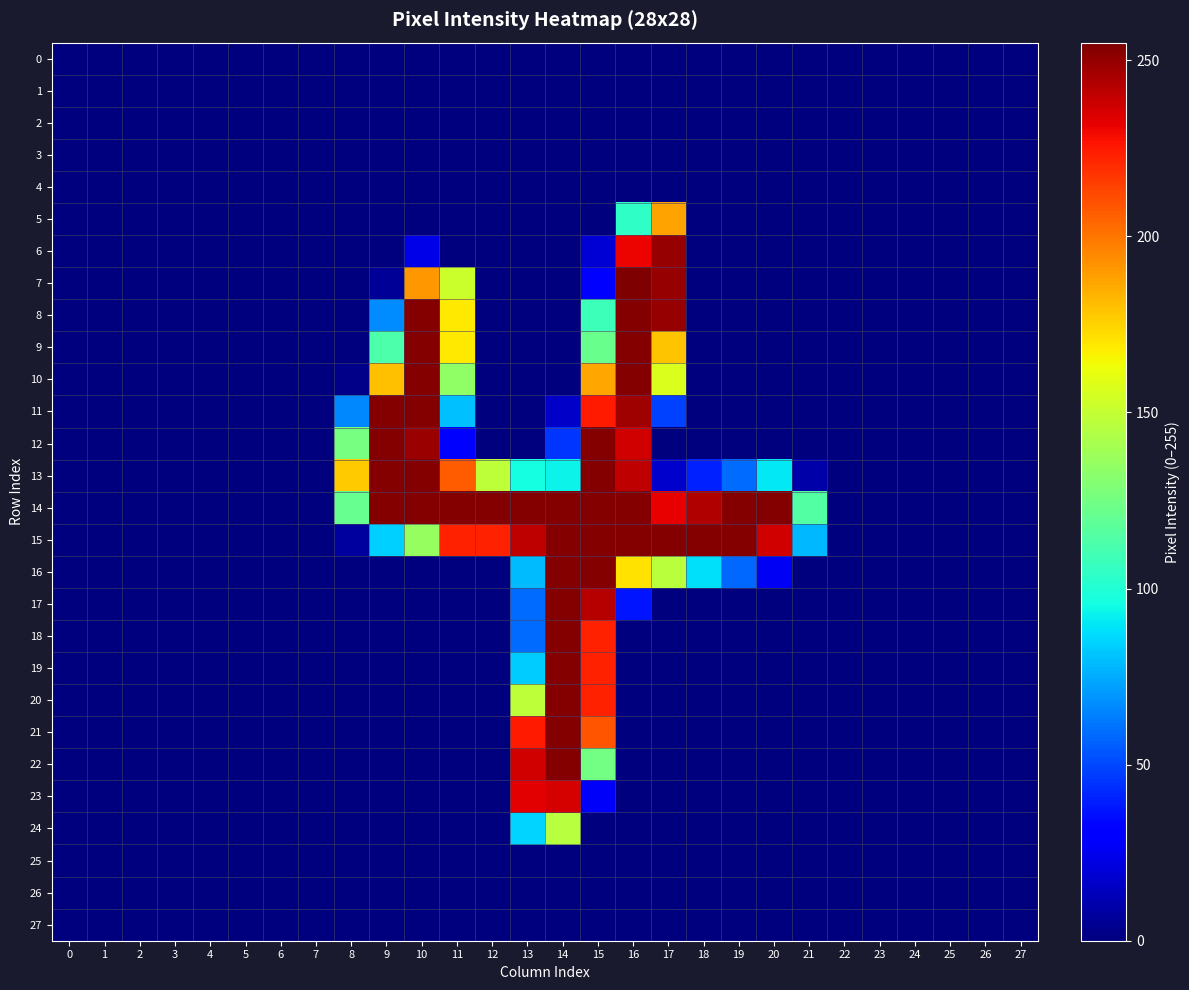

Reading right to left, extract all data points from this chart.

0: 27=0	26=0	25=0	24=0	23=0	22=0	21=0	20=0	19=0	18=0	17=0	16=0	15=0	14=0	13=0	12=0	11=0	10=0	9=0	8=0	7=0	6=0	5=0	4=0	3=0	2=0	1=0	0=0
1: 27=0	26=0	25=0	24=0	23=0	22=0	21=0	20=0	19=0	18=0	17=0	16=0	15=0	14=0	13=0	12=0	11=0	10=0	9=0	8=0	7=0	6=0	5=0	4=0	3=0	2=0	1=0	0=0
2: 27=0	26=0	25=0	24=0	23=0	22=0	21=0	20=0	19=0	18=0	17=0	16=0	15=0	14=0	13=0	12=0	11=0	10=0	9=0	8=0	7=0	6=0	5=0	4=0	3=0	2=0	1=0	0=0
3: 27=0	26=0	25=0	24=0	23=0	22=0	21=0	20=0	19=0	18=0	17=0	16=0	15=0	14=0	13=0	12=0	11=0	10=0	9=0	8=0	7=0	6=0	5=0	4=0	3=0	2=0	1=0	0=0
4: 27=0	26=0	25=0	24=0	23=0	22=0	21=0	20=0	19=0	18=0	17=0	16=0	15=0	14=0	13=0	12=0	11=0	10=0	9=0	8=0	7=0	6=0	5=0	4=0	3=0	2=0	1=0	0=0
5: 27=0	26=0	25=0	24=0	23=0	22=0	21=0	20=0	19=0	18=0	17=188	16=104	15=0	14=0	13=0	12=0	11=0	10=0	9=0	8=0	7=0	6=0	5=0	4=0	3=0	2=0	1=0	0=0
6: 27=0	26=0	25=0	24=0	23=0	22=0	21=0	20=0	19=0	18=0	17=250	16=231	15=19	14=0	13=0	12=0	11=0	10=23	9=0	8=0	7=0	6=0	5=0	4=0	3=0	2=0	1=0	0=0
7: 27=0	26=0	25=0	24=0	23=0	22=0	21=0	20=0	19=0	18=0	17=250	16=255	15=32	14=0	13=0	12=0	11=152	10=191	9=5	8=0	7=0	6=0	5=0	4=0	3=0	2=0	1=0	0=0
8: 27=0	26=0	25=0	24=0	23=0	22=0	21=0	20=0	19=0	18=0	17=250	16=254	15=108	14=0	13=0	12=0	11=169	10=254	9=67	8=0	7=0	6=0	5=0	4=0	3=0	2=0	1=0	0=0
9: 27=0	26=0	25=0	24=0	23=0	22=0	21=0	20=0	19=0	18=0	17=179	16=254	15=122	14=0	13=0	12=0	11=169	10=254	9=113	8=0	7=0	6=0	5=0	4=0	3=0	2=0	1=0	0=0
10: 27=0	26=0	25=0	24=0	23=0	22=0	21=0	20=0	19=0	18=0	17=157	16=254	15=187	14=0	13=0	12=0	11=134	10=254	9=180	8=2	7=0	6=0	5=0	4=0	3=0	2=0	1=0	0=0
11: 27=0	26=0	25=0	24=0	23=0	22=0	21=0	20=0	19=0	18=0	17=48	16=248	15=225	14=16	13=0	12=0	11=80	10=254	9=254	8=66	7=0	6=0	5=0	4=0	3=0	2=0	1=0	0=0
12: 27=0	26=0	25=0	24=0	23=0	22=0	21=0	20=0	19=0	18=0	17=0	16=237	15=254	14=45	13=0	12=0	11=30	10=249	9=254	8=126	7=0	6=0	5=0	4=0	3=0	2=0	1=0	0=0
13: 27=0	26=0	25=0	24=0	23=0	22=0	21=9	20=90	19=59	18=40	17=17	16=241	15=254	14=93	13=96	12=148	11=207	10=254	9=254	8=177	7=0	6=0	5=0	4=0	3=0	2=0	1=0	0=0
14: 27=0	26=0	25=0	24=0	23=0	22=0	21=115	20=254	19=254	18=244	17=232	16=254	15=254	14=254	13=254	12=254	11=254	10=254	9=254	8=121	7=0	6=0	5=0	4=0	3=0	2=0	1=0	0=0
15: 27=0	26=0	25=0	24=0	23=0	22=0	21=78	20=237	19=254	18=254	17=254	16=254	15=254	14=254	13=241	12=223	11=223	10=136	9=84	8=7	7=0	6=0	5=0	4=0	3=0	2=0	1=0	0=0
16: 27=0	26=0	25=0	24=0	23=0	22=0	21=0	20=26	19=58	18=88	17=147	16=171	15=254	14=254	13=79	12=0	11=0	10=0	9=0	8=0	7=0	6=0	5=0	4=0	3=0	2=0	1=0	0=0
17: 27=0	26=0	25=0	24=0	23=0	22=0	21=0	20=0	19=0	18=0	17=0	16=37	15=243	14=254	13=59	12=0	11=0	10=0	9=0	8=0	7=0	6=0	5=0	4=0	3=0	2=0	1=0	0=0
18: 27=0	26=0	25=0	24=0	23=0	22=0	21=0	20=0	19=0	18=0	17=0	16=0	15=223	14=254	13=59	12=0	11=0	10=0	9=0	8=0	7=0	6=0	5=0	4=0	3=0	2=0	1=0	0=0
19: 27=0	26=0	25=0	24=0	23=0	22=0	21=0	20=0	19=0	18=0	17=0	16=0	15=223	14=254	13=83	12=0	11=0	10=0	9=0	8=0	7=0	6=0	5=0	4=0	3=0	2=0	1=0	0=0
20: 27=0	26=0	25=0	24=0	23=0	22=0	21=0	20=0	19=0	18=0	17=0	16=0	15=223	14=254	13=148	12=0	11=0	10=0	9=0	8=0	7=0	6=0	5=0	4=0	3=0	2=0	1=0	0=0
21: 27=0	26=0	25=0	24=0	23=0	22=0	21=0	20=0	19=0	18=0	17=0	16=0	15=209	14=254	13=225	12=0	11=0	10=0	9=0	8=0	7=0	6=0	5=0	4=0	3=0	2=0	1=0	0=0
22: 27=0	26=0	25=0	24=0	23=0	22=0	21=0	20=0	19=0	18=0	17=0	16=0	15=125	14=254	13=237	12=0	11=0	10=0	9=0	8=0	7=0	6=0	5=0	4=0	3=0	2=0	1=0	0=0
23: 27=0	26=0	25=0	24=0	23=0	22=0	21=0	20=0	19=0	18=0	17=0	16=0	15=27	14=236	13=233	12=0	11=0	10=0	9=0	8=0	7=0	6=0	5=0	4=0	3=0	2=0	1=0	0=0
24: 27=0	26=0	25=0	24=0	23=0	22=0	21=0	20=0	19=0	18=0	17=0	16=0	15=0	14=146	13=85	12=0	11=0	10=0	9=0	8=0	7=0	6=0	5=0	4=0	3=0	2=0	1=0	0=0
25: 27=0	26=0	25=0	24=0	23=0	22=0	21=0	20=0	19=0	18=0	17=0	16=0	15=0	14=0	13=0	12=0	11=0	10=0	9=0	8=0	7=0	6=0	5=0	4=0	3=0	2=0	1=0	0=0
26: 27=0	26=0	25=0	24=0	23=0	22=0	21=0	20=0	19=0	18=0	17=0	16=0	15=0	14=0	13=0	12=0	11=0	10=0	9=0	8=0	7=0	6=0	5=0	4=0	3=0	2=0	1=0	0=0
27: 27=0	26=0	25=0	24=0	23=0	22=0	21=0	20=0	19=0	18=0	17=0	16=0	15=0	14=0	13=0	12=0	11=0	10=0	9=0	8=0	7=0	6=0	5=0	4=0	3=0	2=0	1=0	0=0